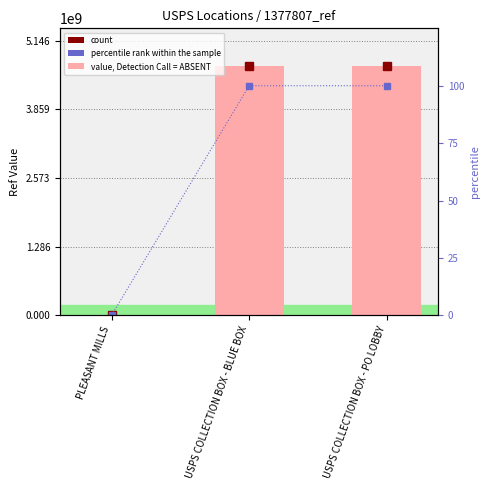

At which label does percentile rank within the sample reach its minimum?

PLEASANT MILLS